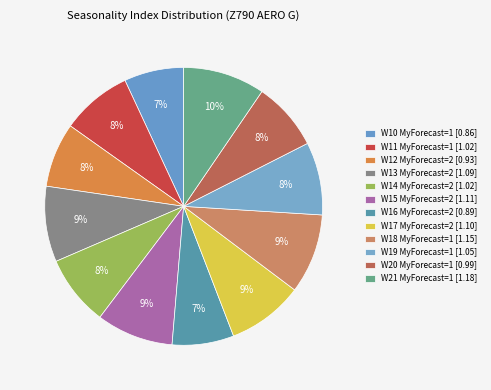

Which category has the smallest portion of the pie?

W10 (1)